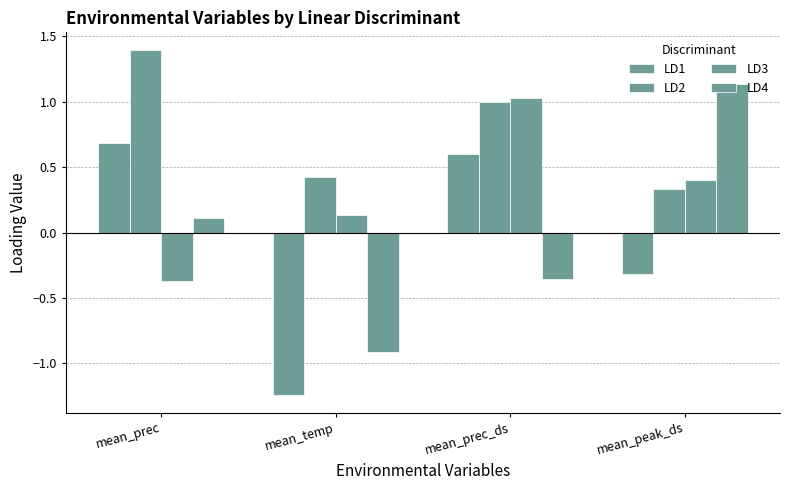

Are the bars grouped side by side (vs. stacked)?

Yes